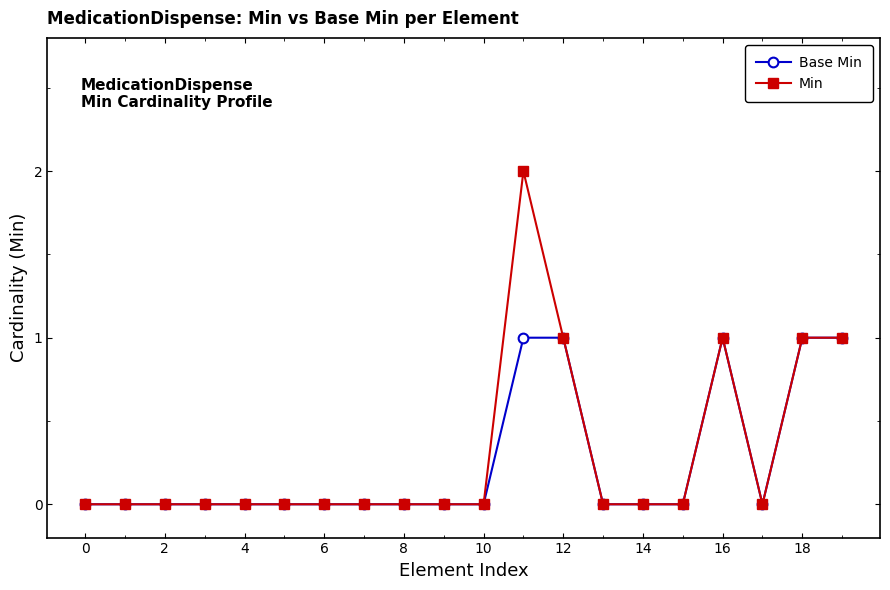

List the series in order of their peak value, highest first.

Min, Base Min